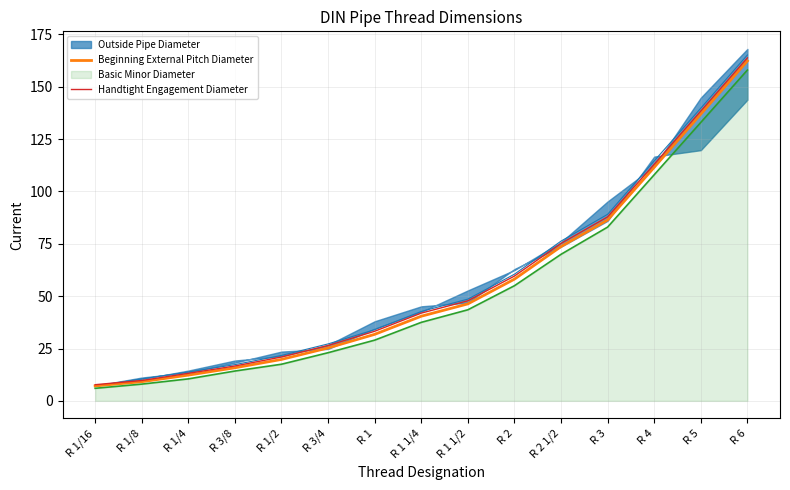

At how many categories does at least one series exceed 83?

4